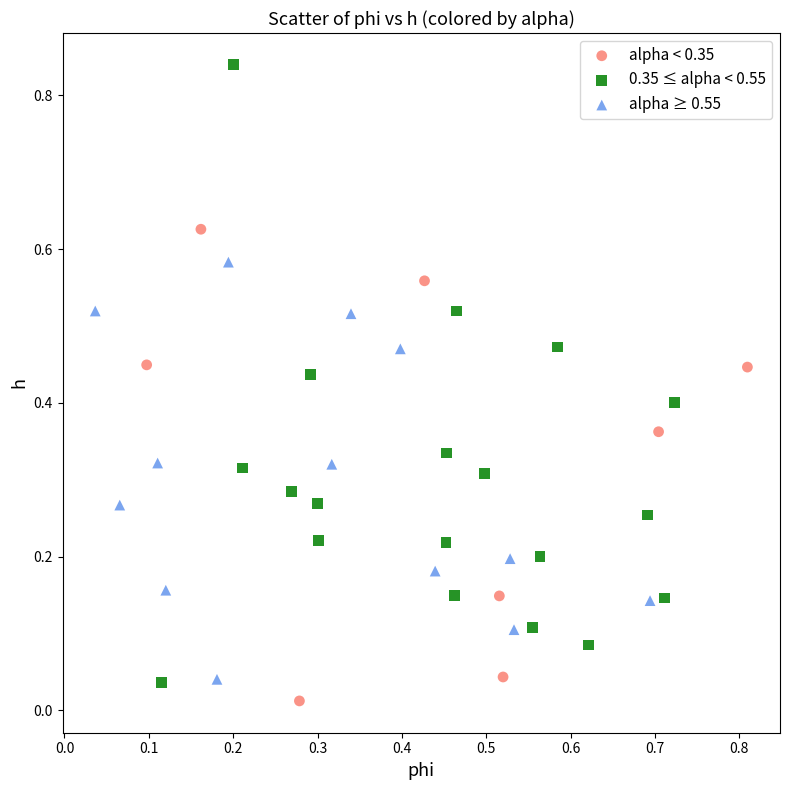

Which series has the largest Y range (max minus min)?

0.35 ≤ alpha < 0.55